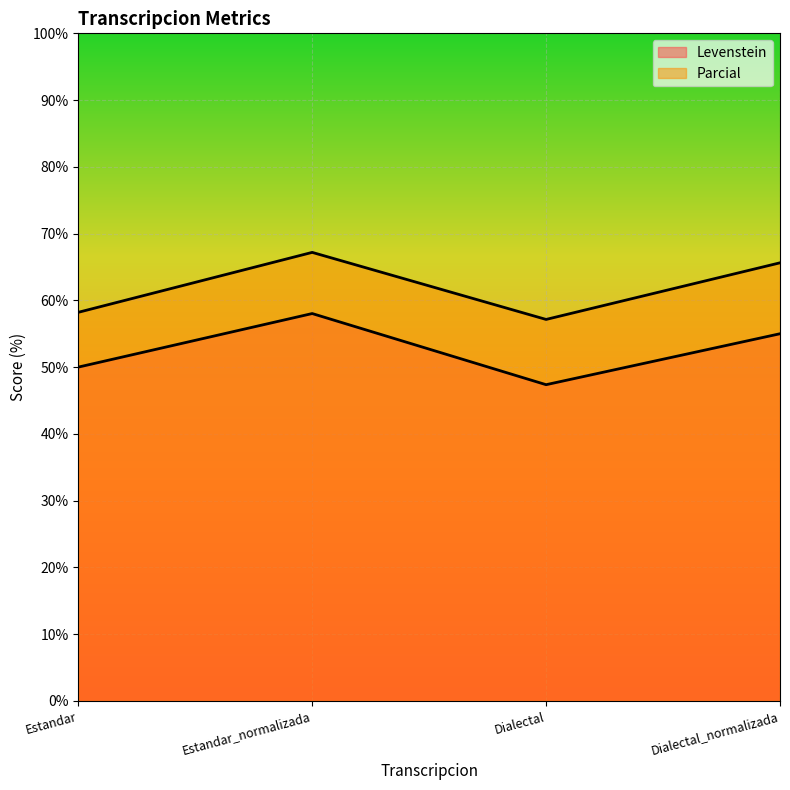

True or false: Levenstein and Parcial intersect in this chart.

False